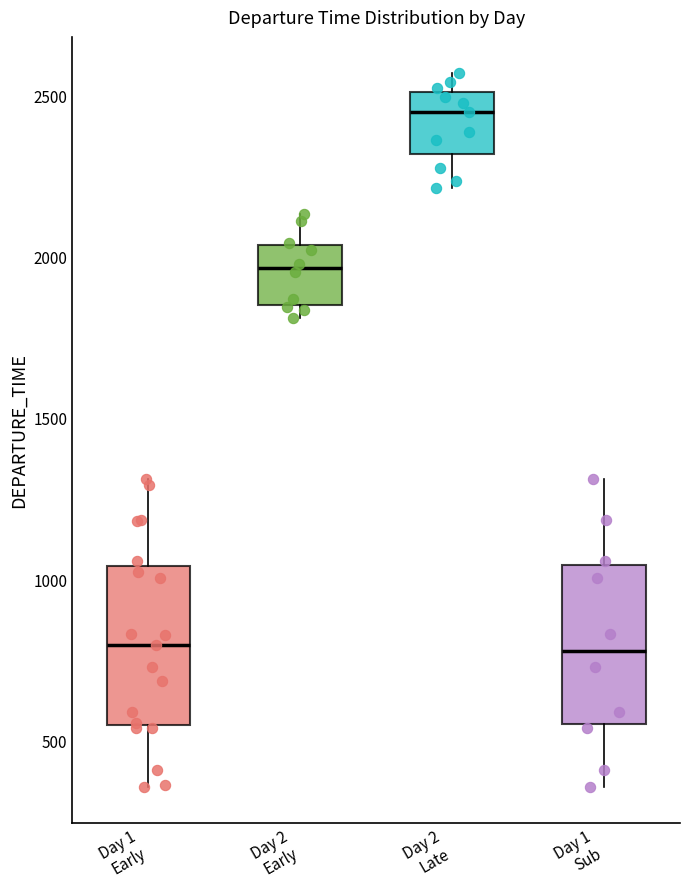

Reading left to right, read every box against the y-axis: the position of its median line, the range the box covers, and the ends of its whiskers. The values are not printed on the chart, so give them approximately, as read against the axis.

Day 1 Early: median 800, box 550 to 1050, whiskers 350 to 1300
Day 2 Early: median 1950, box 1850 to 2050, whiskers 1800 to 2150
Day 2 Late: median 2450, box 2300 to 2500, whiskers 2200 to 2550
Day 1 Sub: median 800, box 550 to 1050, whiskers 350 to 1300